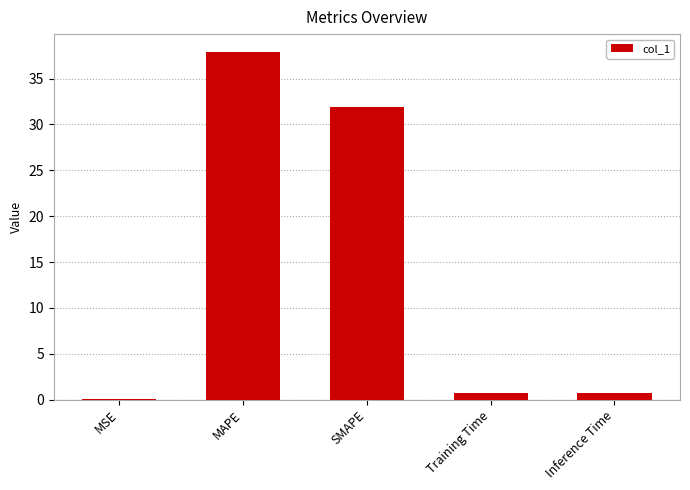

The value at SMAPE is 55.8. True or false?

False